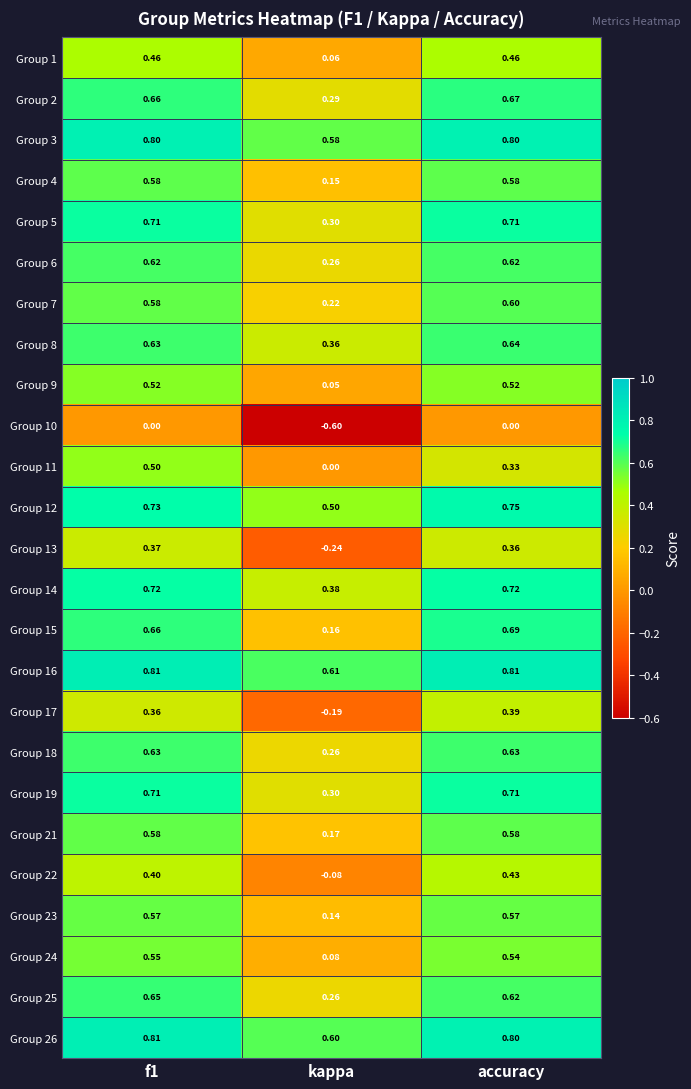

Is the value of Group 6 at kappa greater than the value of Group 26 at accuracy?

No